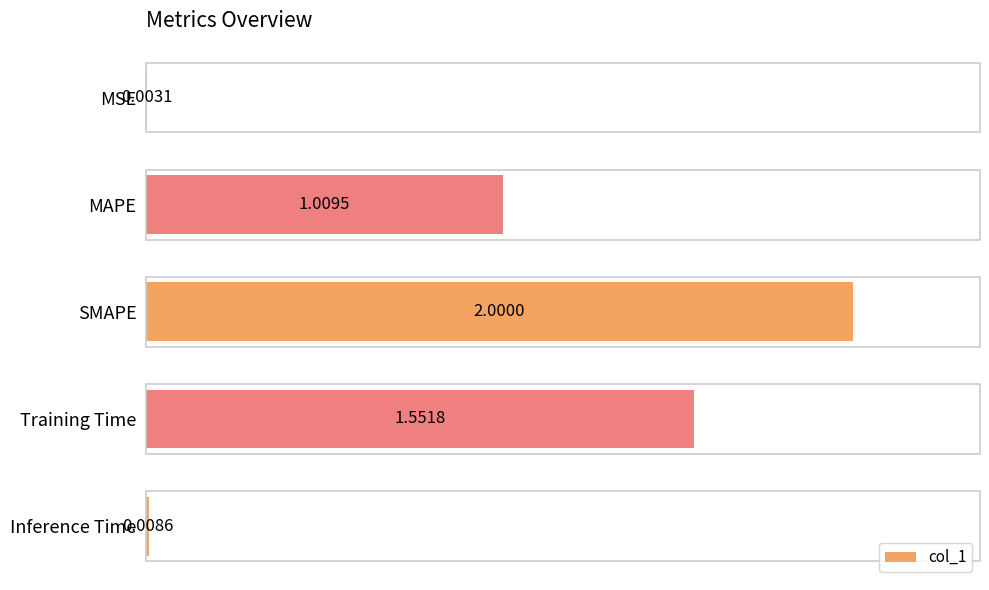

Does the chart contain stacked bars?

No